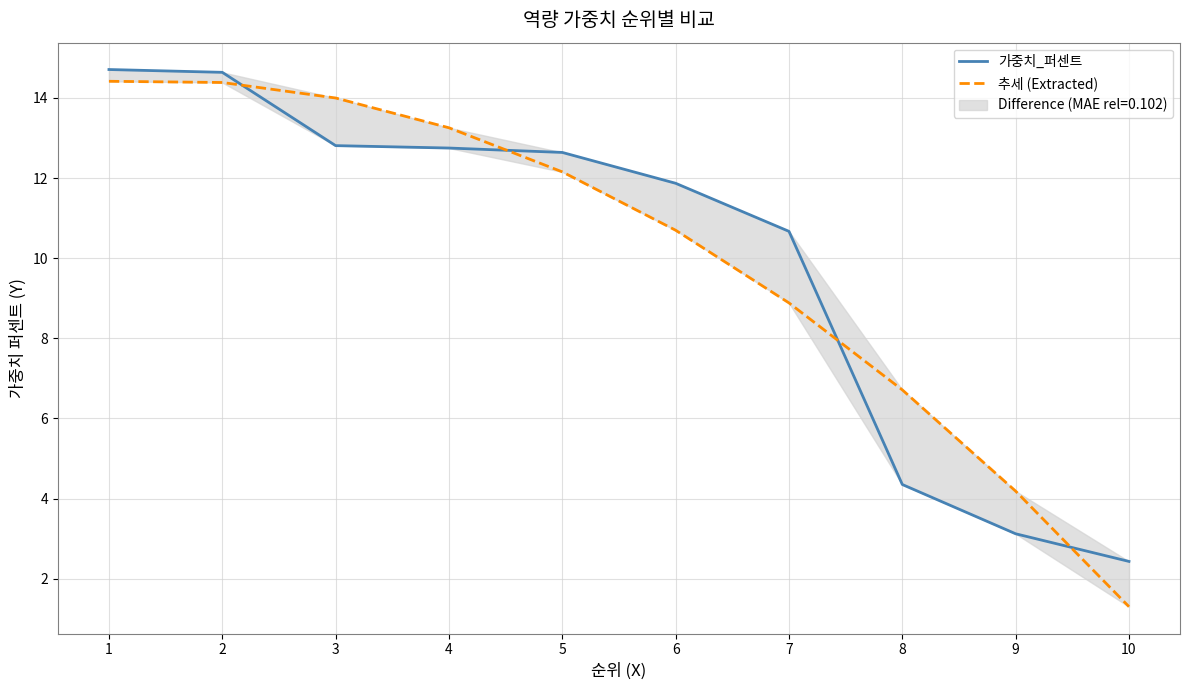

What is the total value across all series at 2?

29.0